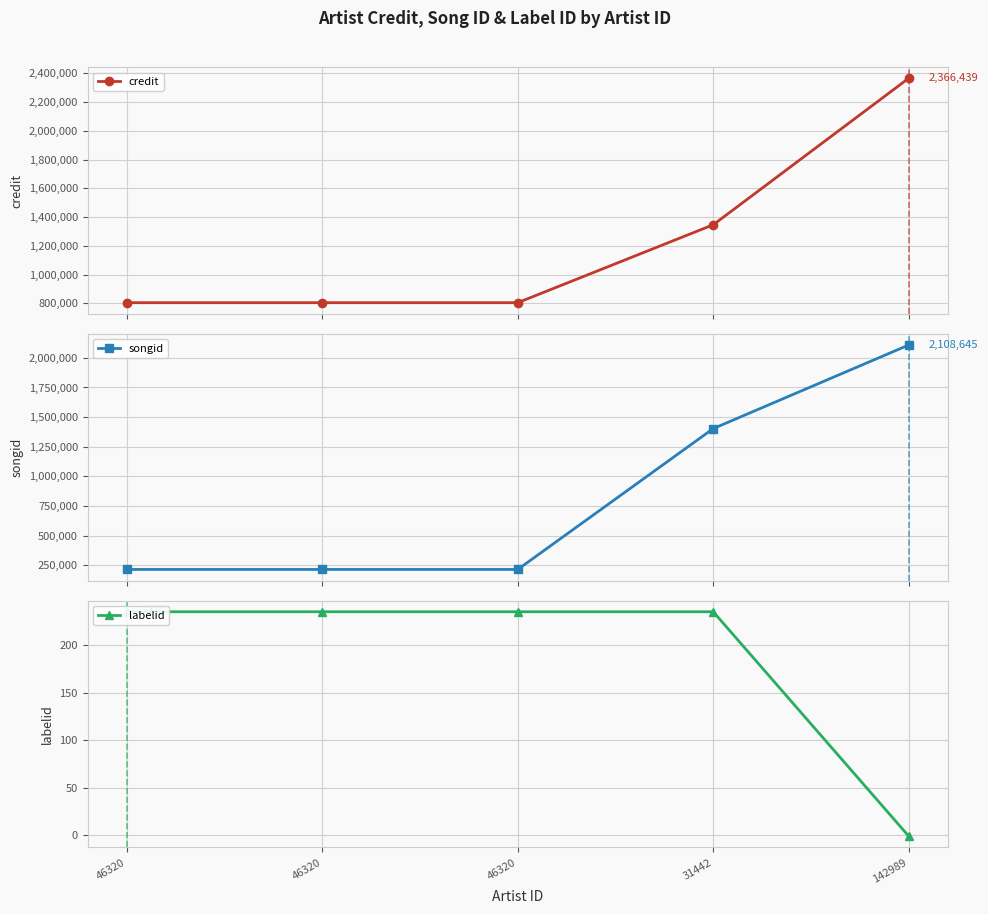

What is the sum of all songid values?

4152504